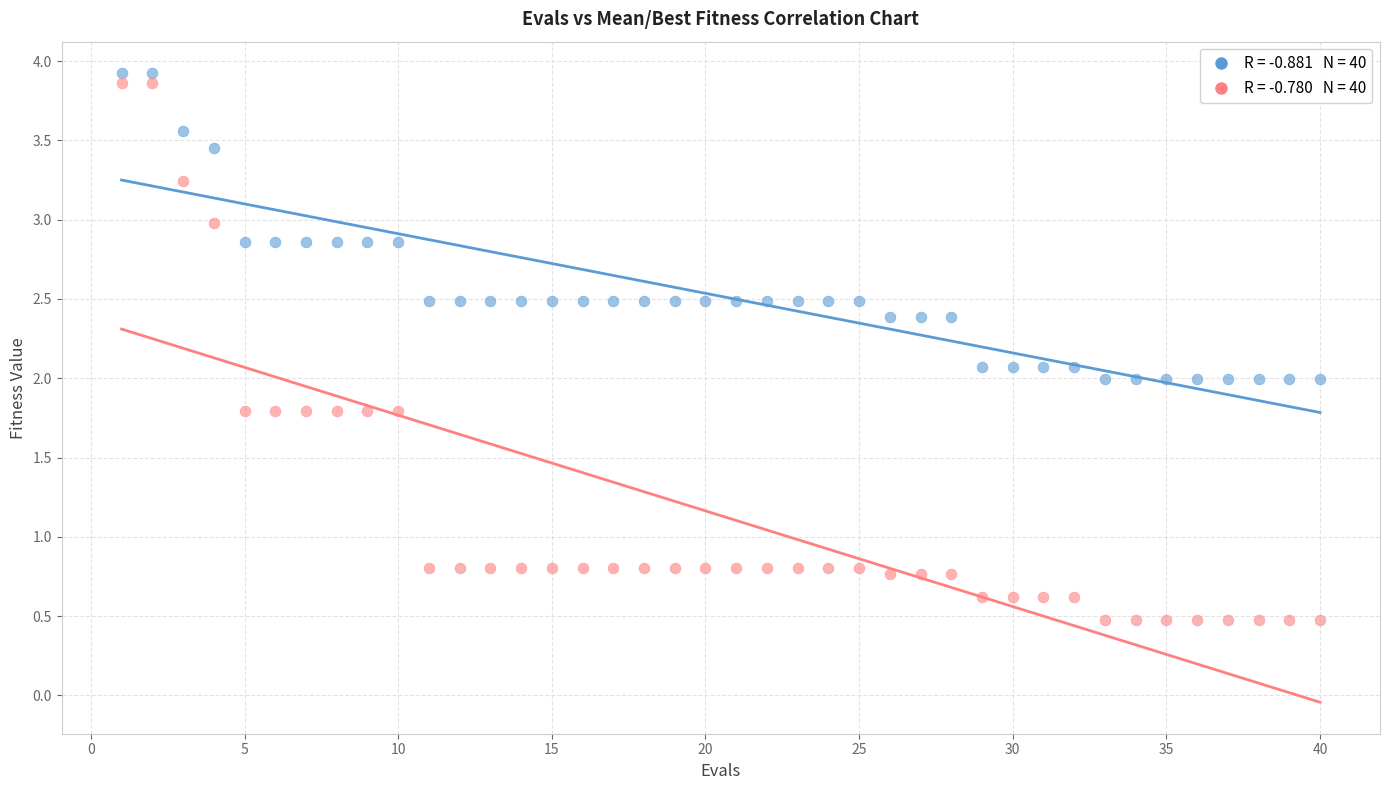

Across all data points, what is the range of X values (max minus min)?

39.0